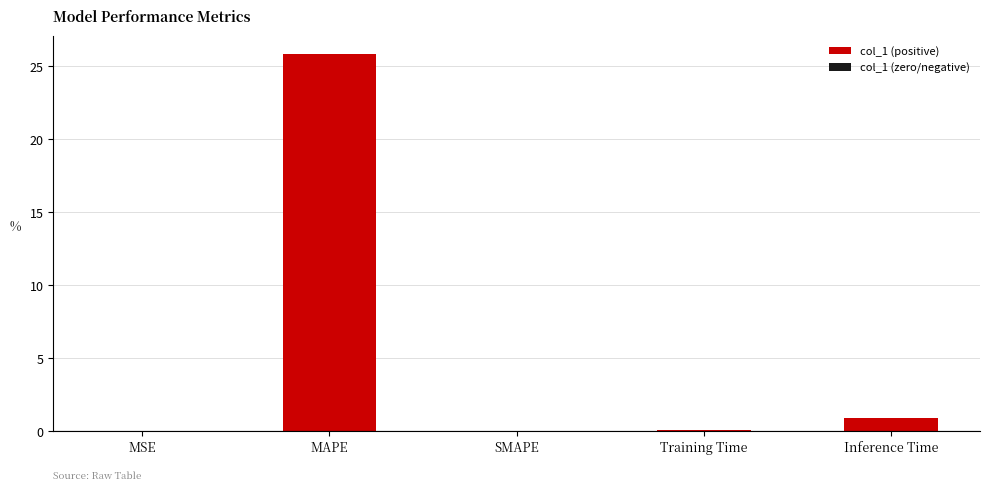

What is the difference between the values at MAPE and MSE?

25.8